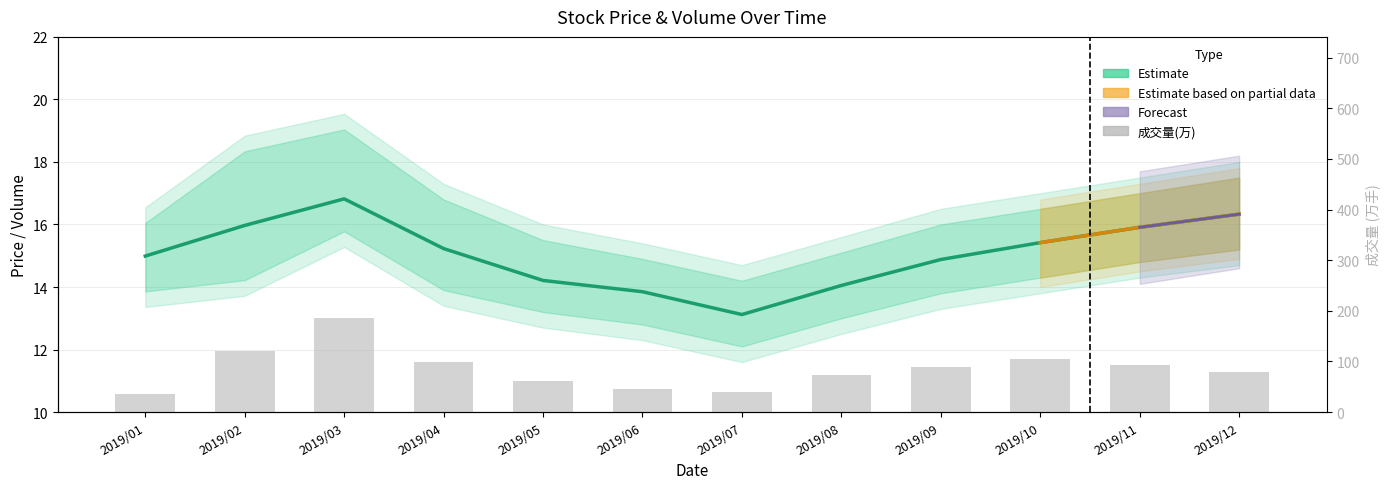

What is the difference between the 收盘价 (Estimate) values at 2019/08 and 2019/04?

1.2